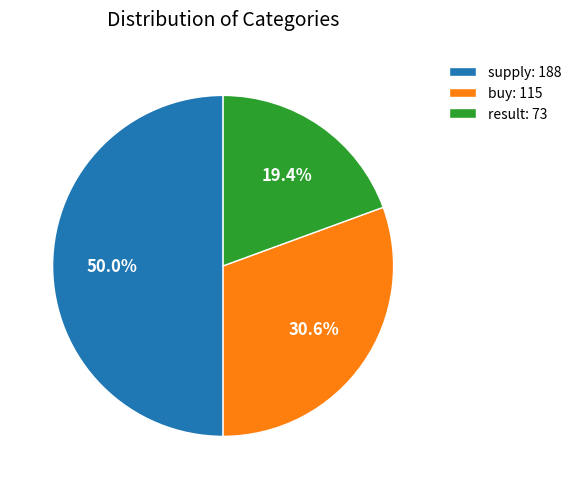

Does buy: 115 account for over 50% of the chart?

No